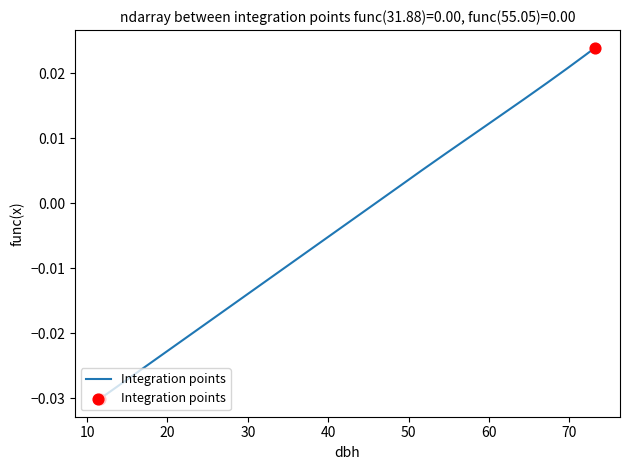

How many lines are shown in the chart?

1